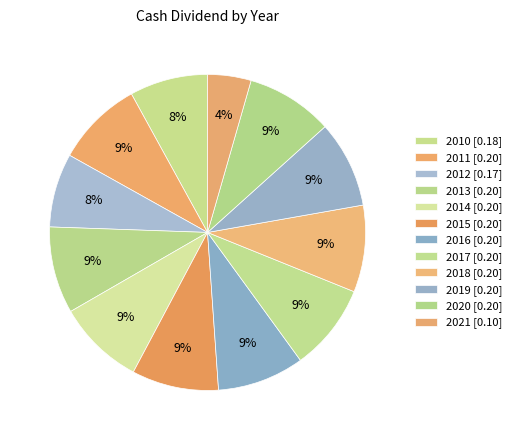

To the nearest percent, what percentage of the pie is 2011?

9%